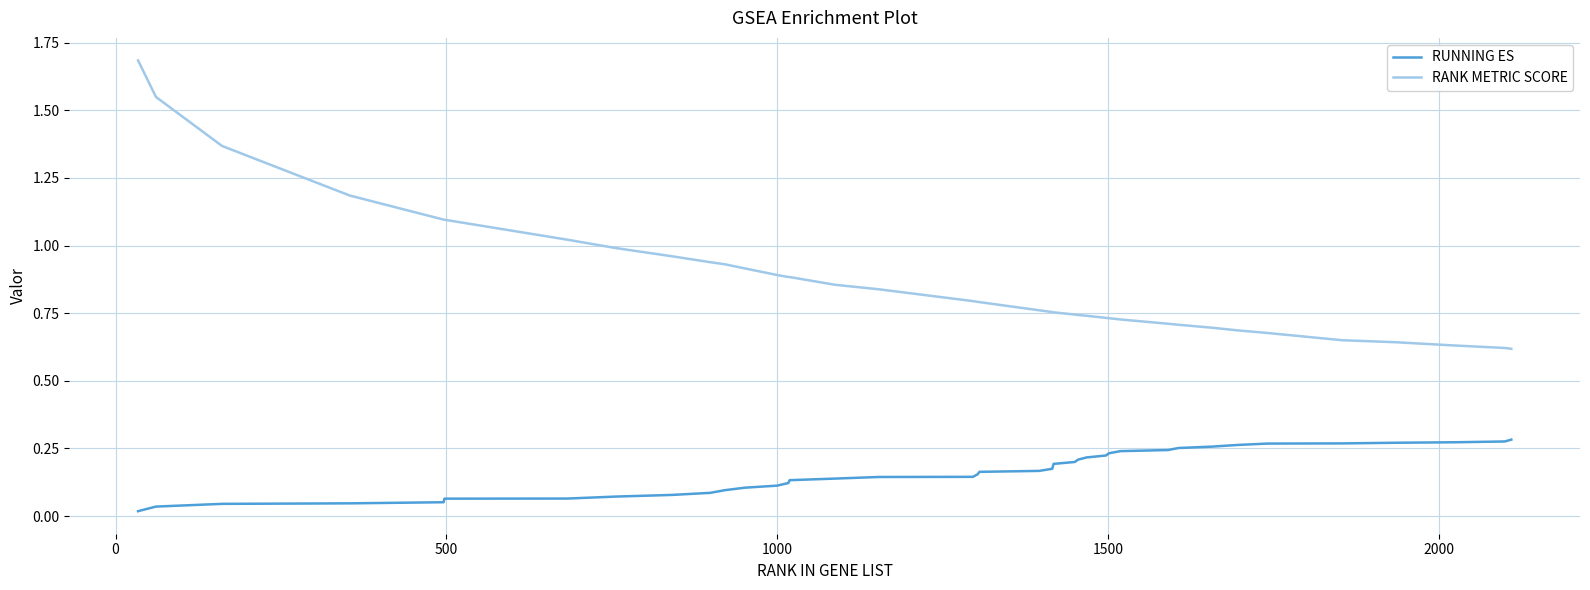

List the series in order of their overall mean, lowest first.

RUNNING ES, RANK METRIC SCORE